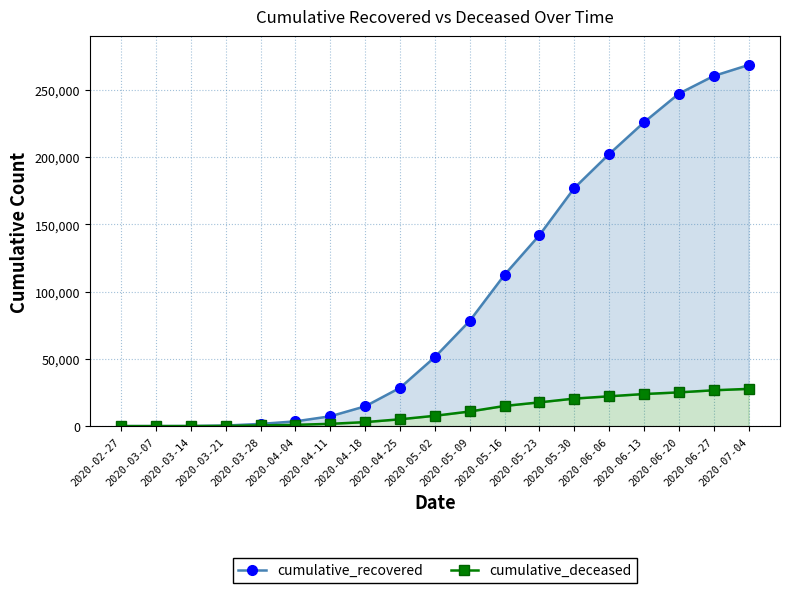

Rank the series by their maximum value, from highest to lowest.

cumulative_recovered, cumulative_deceased